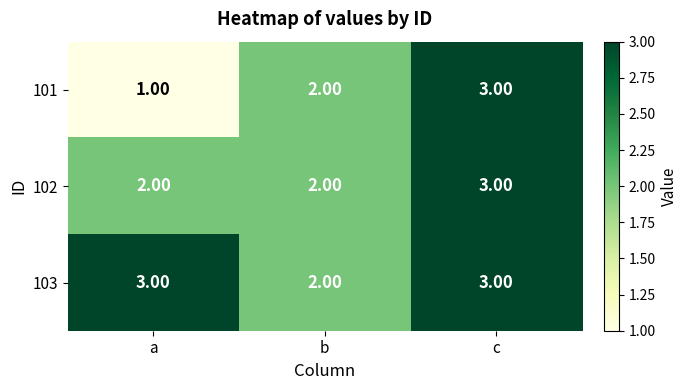

Count the number of categories in the chart.

3